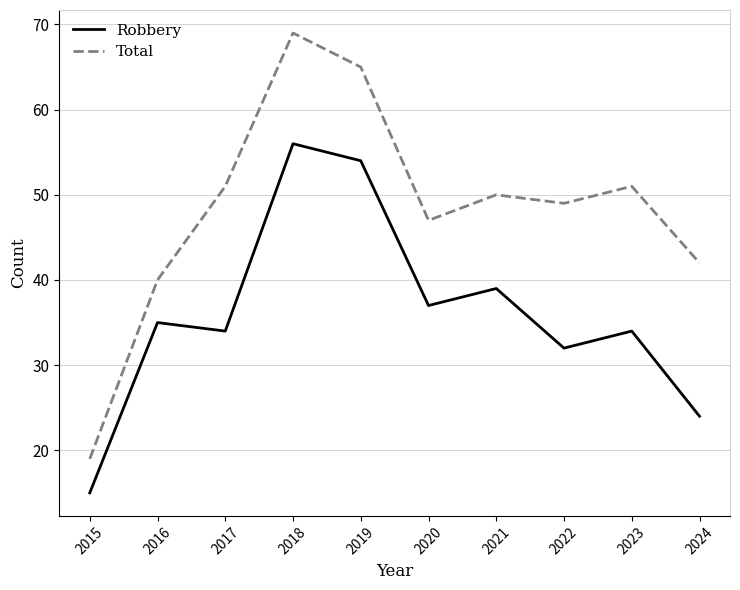

List the series in order of their overall mean, lowest first.

Robbery, Total